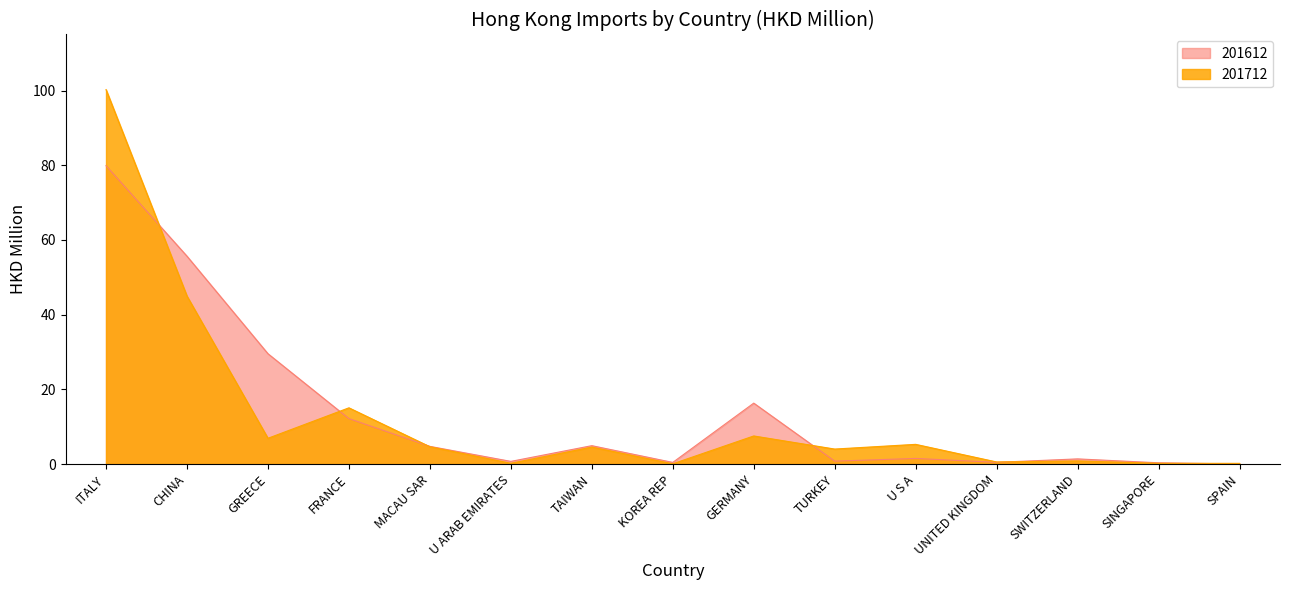

What value does the 201712 series have at SINGAPORE?

0.2